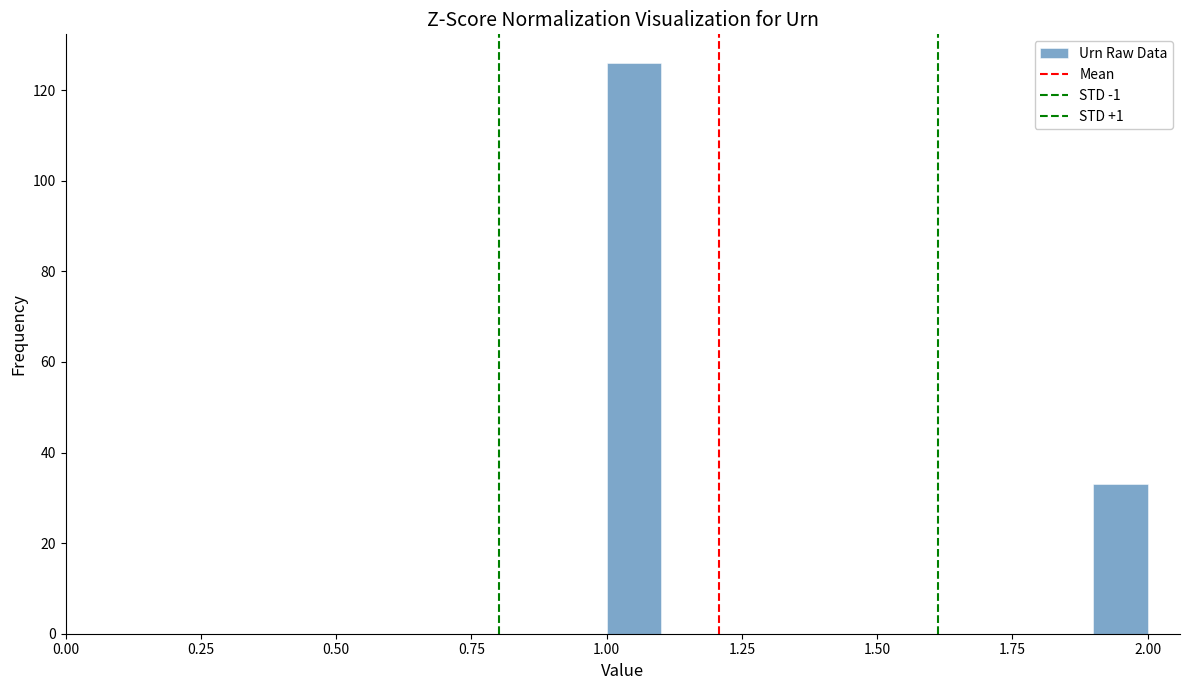

Read against the x-axis, roughly where is the centre of the tallest bar?

1.05